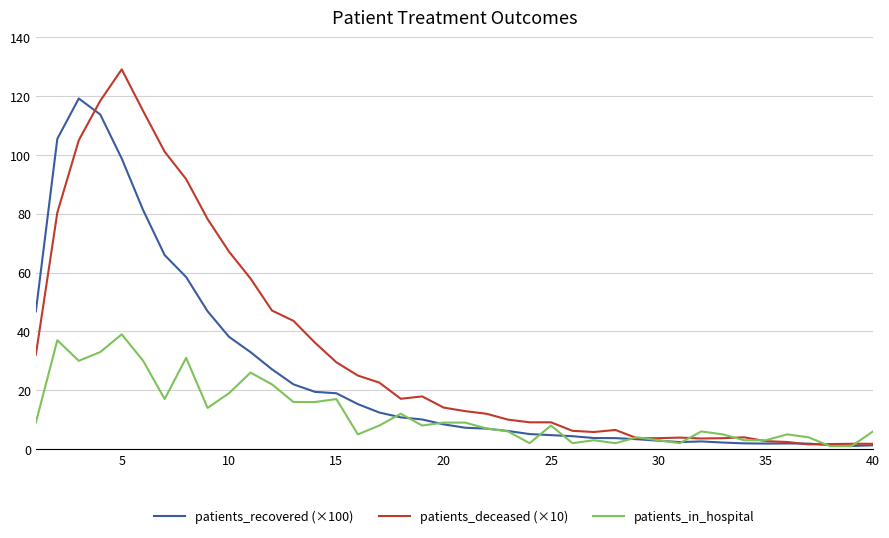

Which series has the largest total across all categories?

patients_deceased (×10)